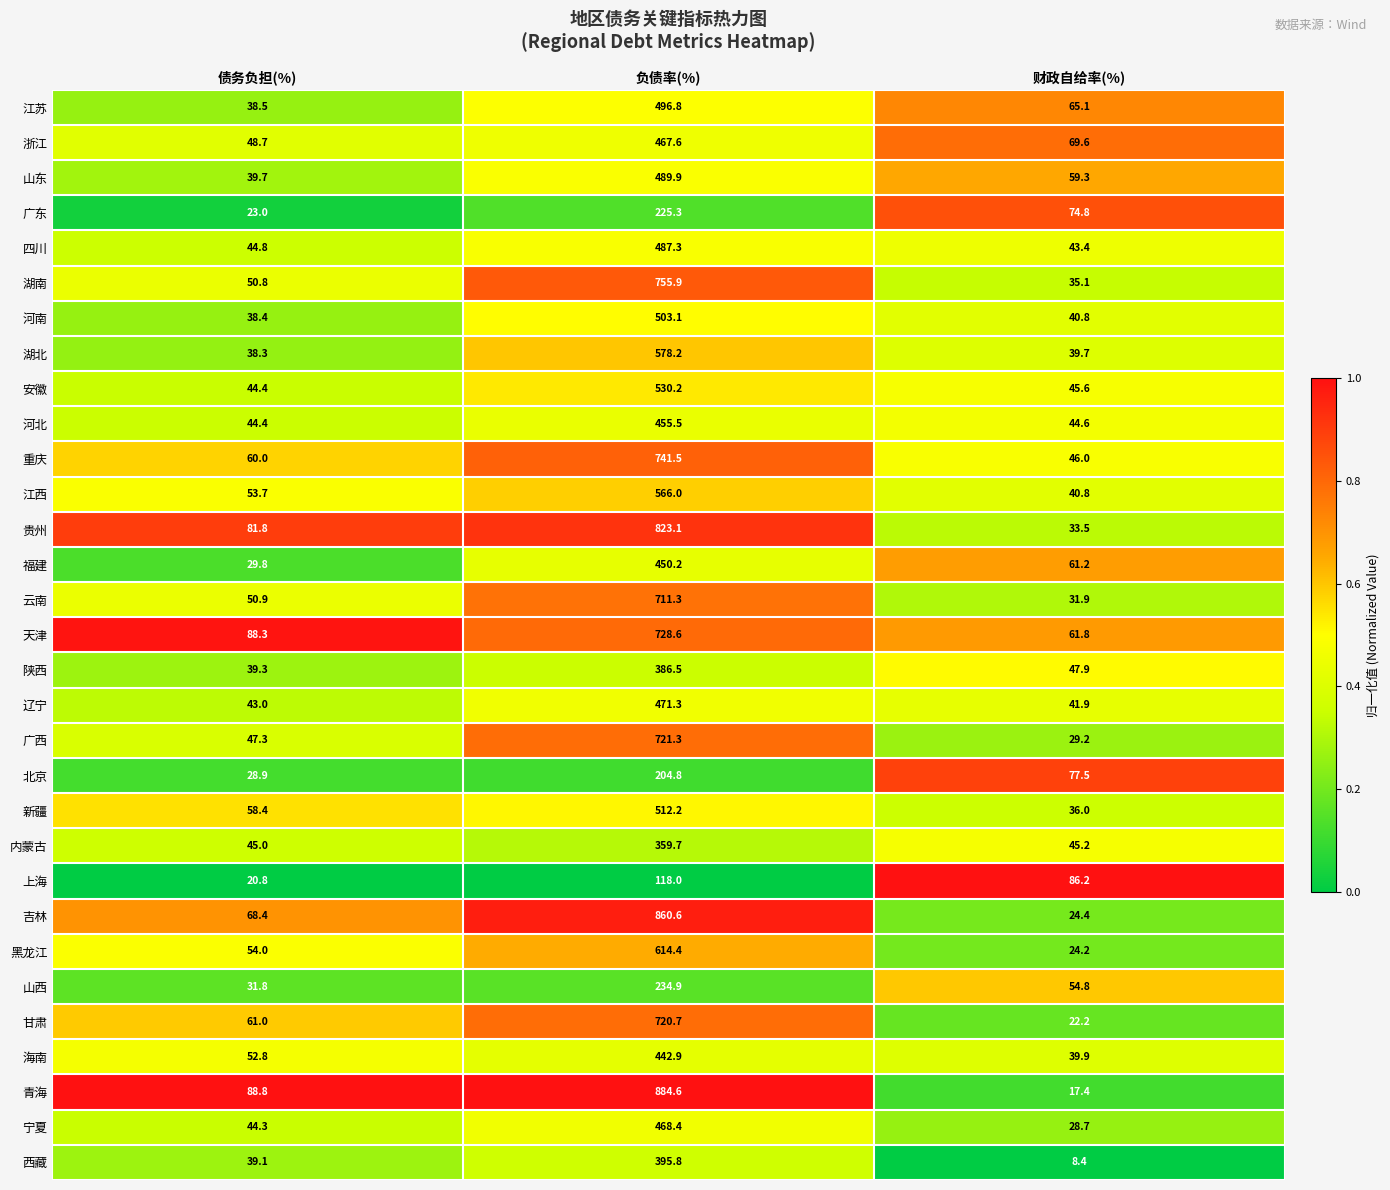

Which category has the highest value across all series?

负债率(%)